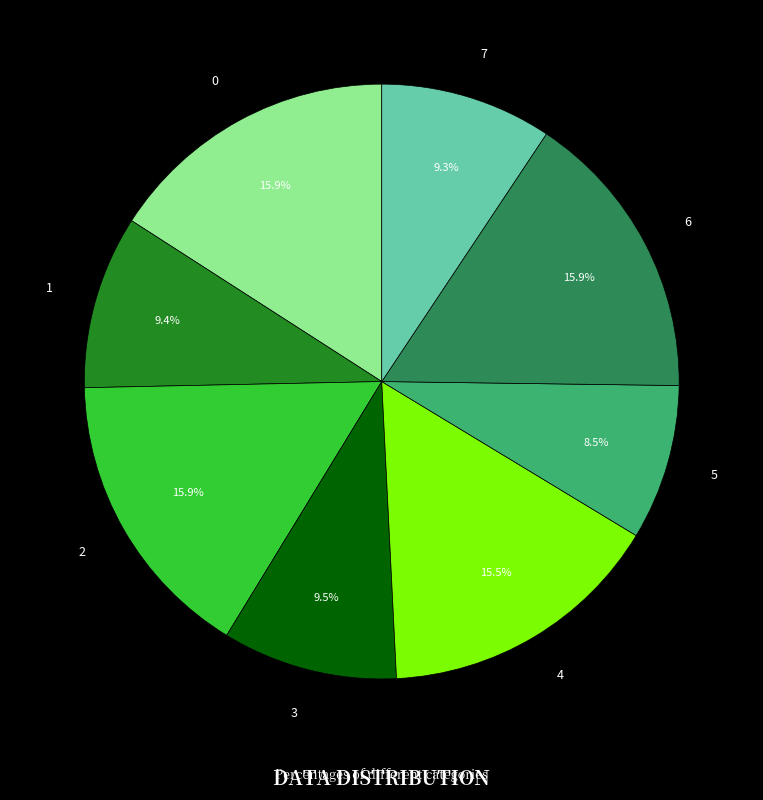

To the nearest percent, what is the average slice percentage?

12%